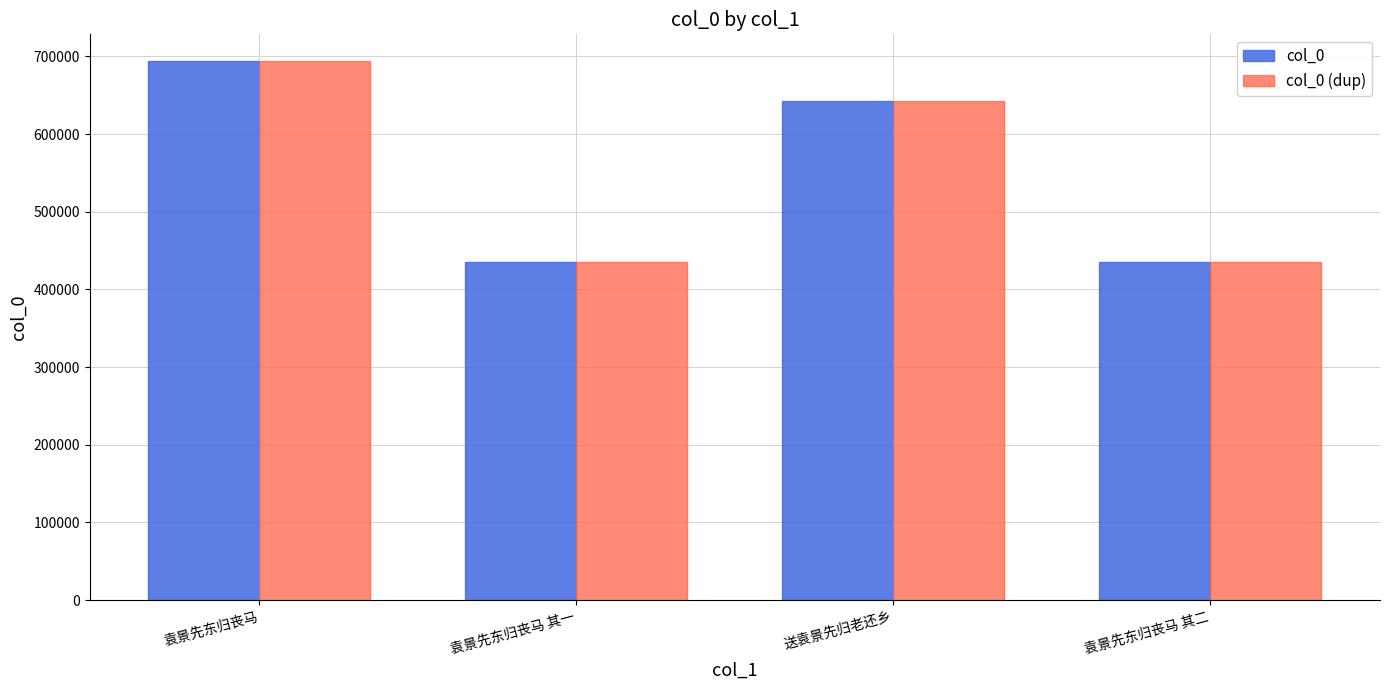

At which label is col_0 closest to 564564?

送袁景先归老还乡